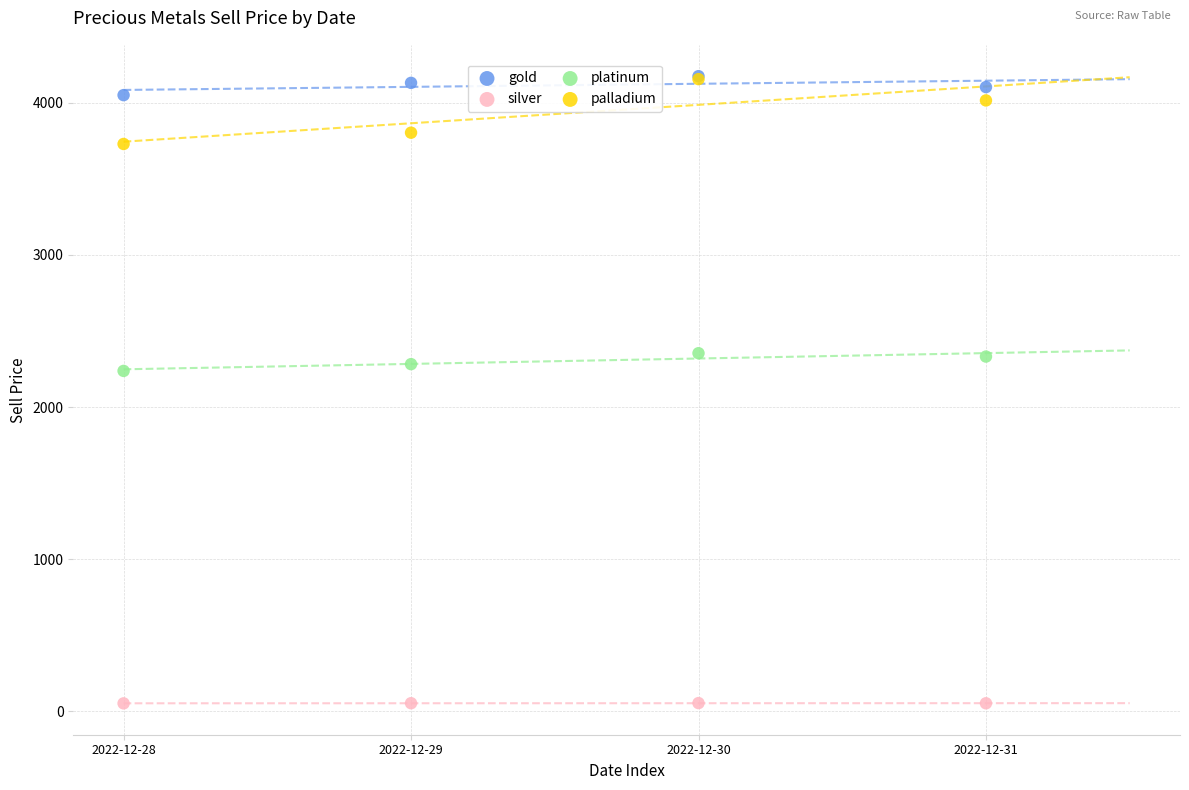

Which series has the widest spread of Y values?

palladium